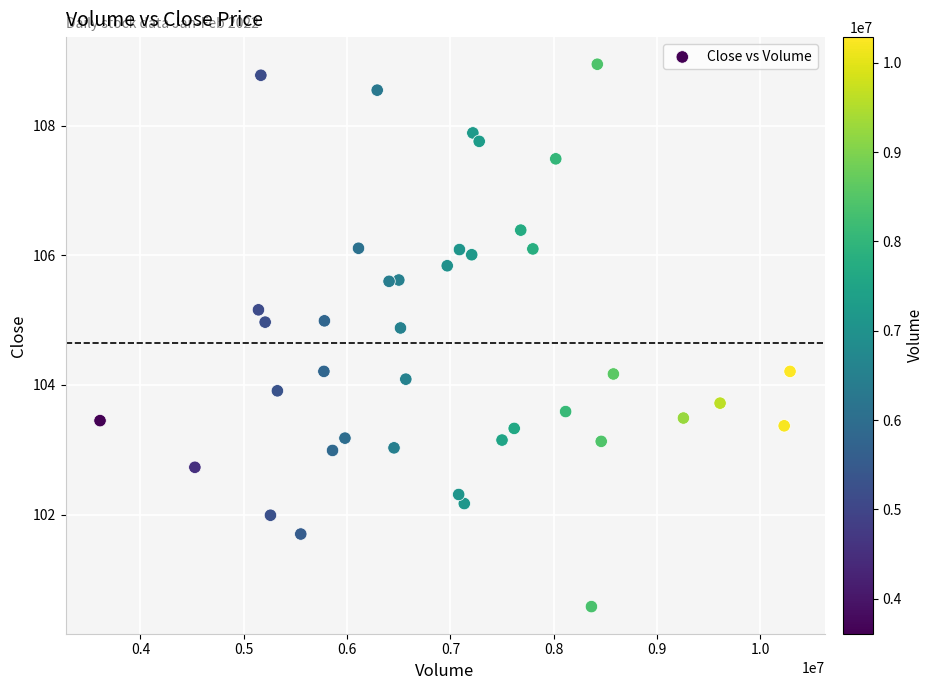

What is the range of Y values (max minus min)?

8.4